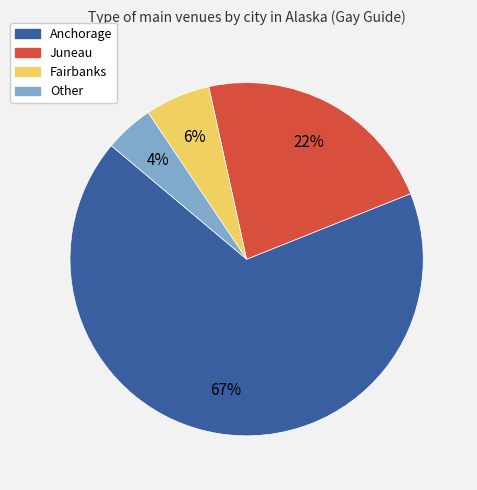

Between Fairbanks and Anchorage, which is larger?

Anchorage